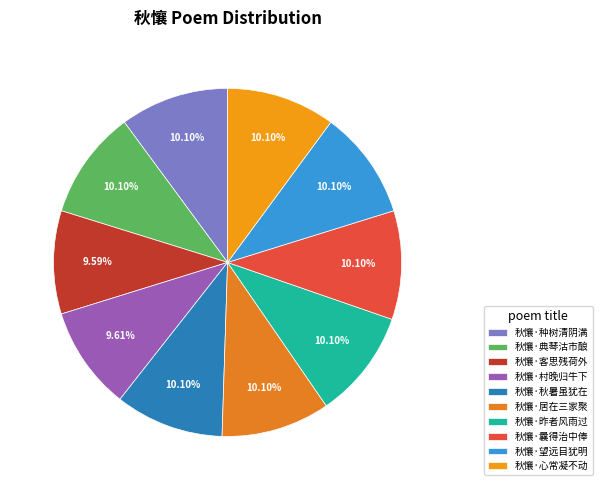

Combined, do 秋懹·望远目犹明 and 秋懹·客思残荷外 account for over 50%?

No